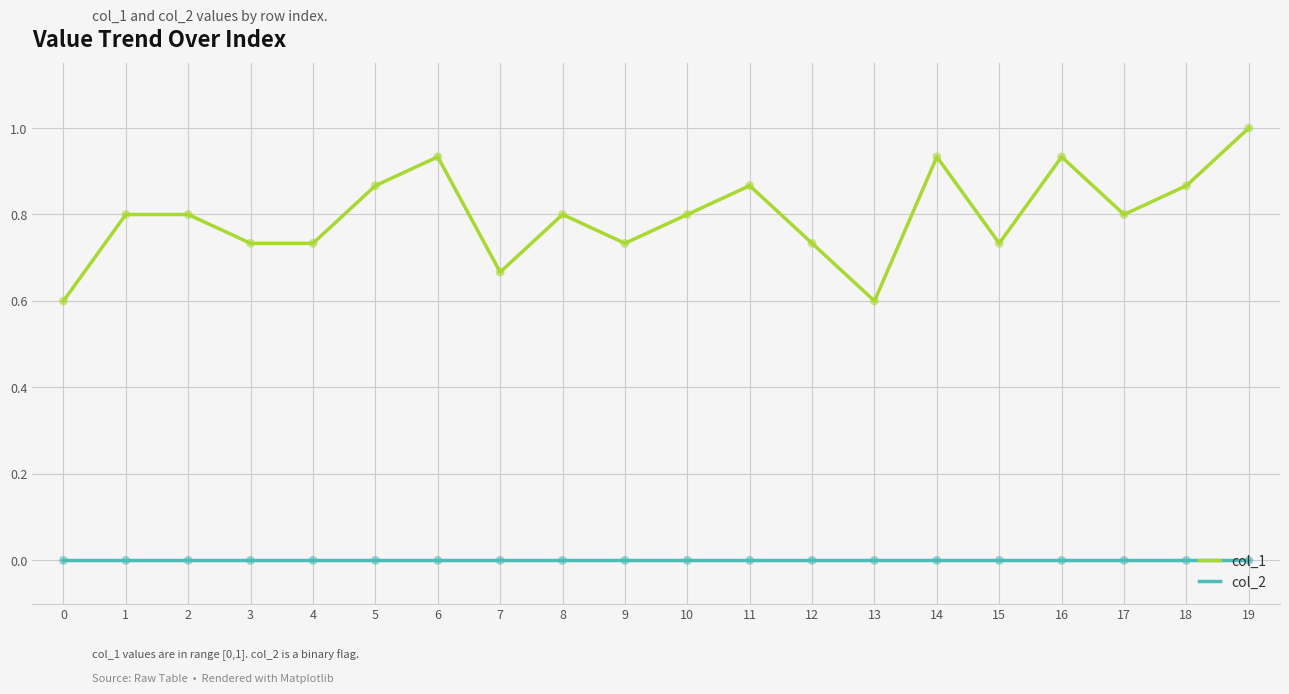

What is the difference between the highest and lowest values at 19?

1.0